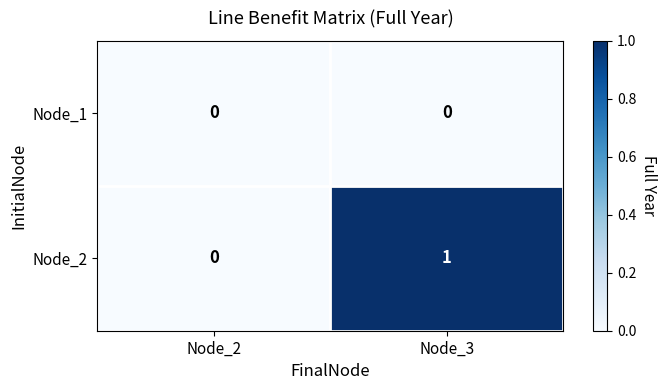

Is it true that Node_2 equals 0 at Node_2?

True